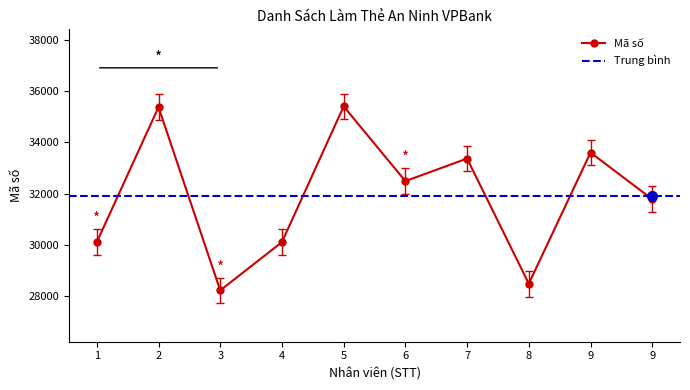

How many values exceed 32491?

4